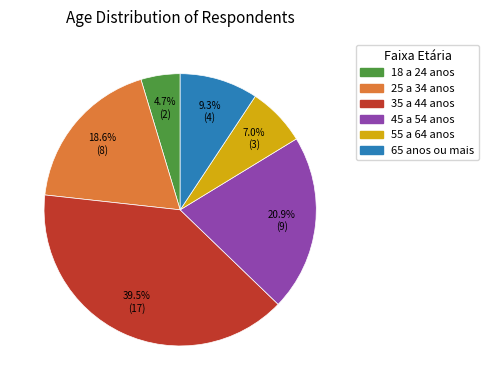

Which category has the smallest portion of the pie?

18 a 24 anos